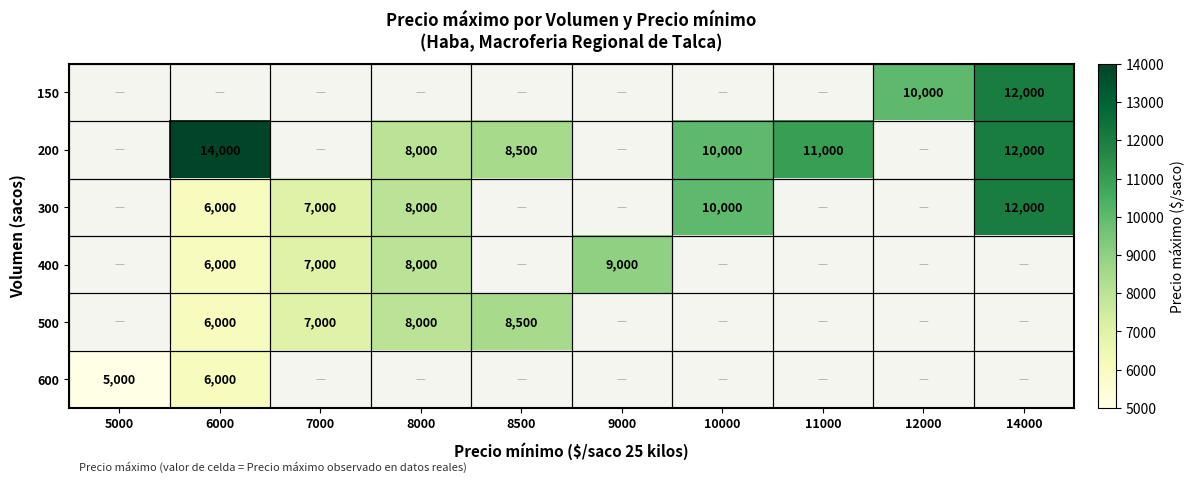

The 400 series shows 13334 at 9000. True or false?

False